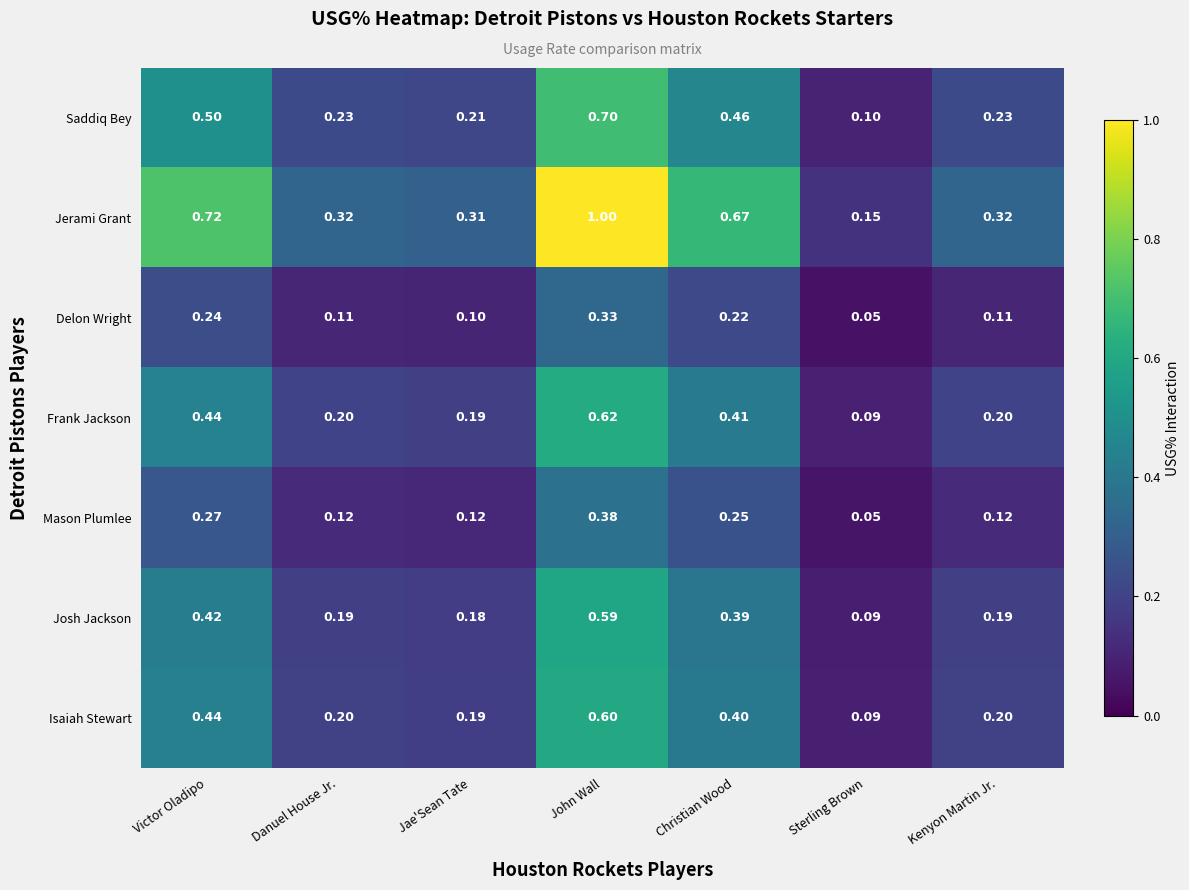

List the series in order of their peak value, highest first.

Jerami Grant, Saddiq Bey, Frank Jackson, Isaiah Stewart, Josh Jackson, Mason Plumlee, Delon Wright